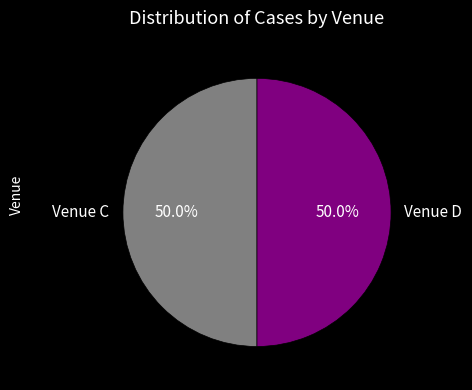

What is the ratio of the value at Venue D to the value at Venue C?

1.0